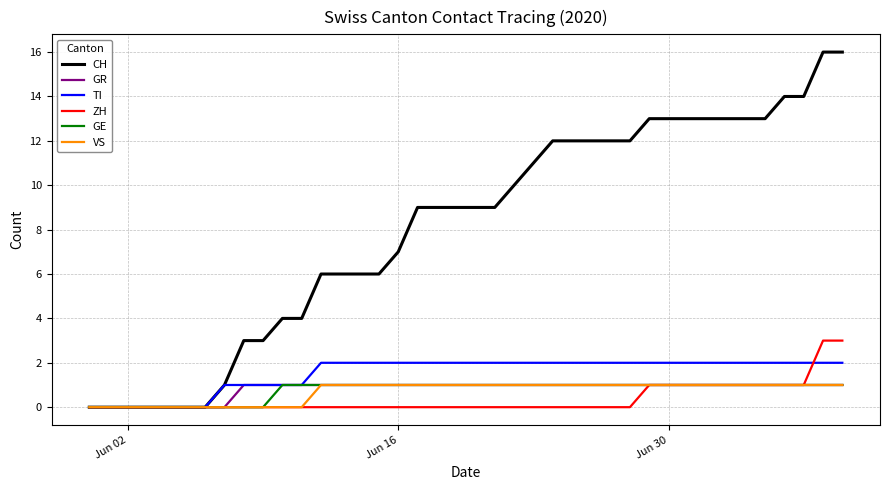

Which series has the widest spread of values?

CH